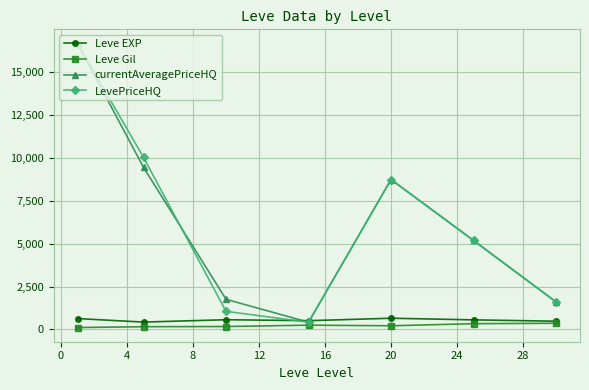

True or false: currentAveragePriceHQ has more than 1 points higher than both neighbors.

False